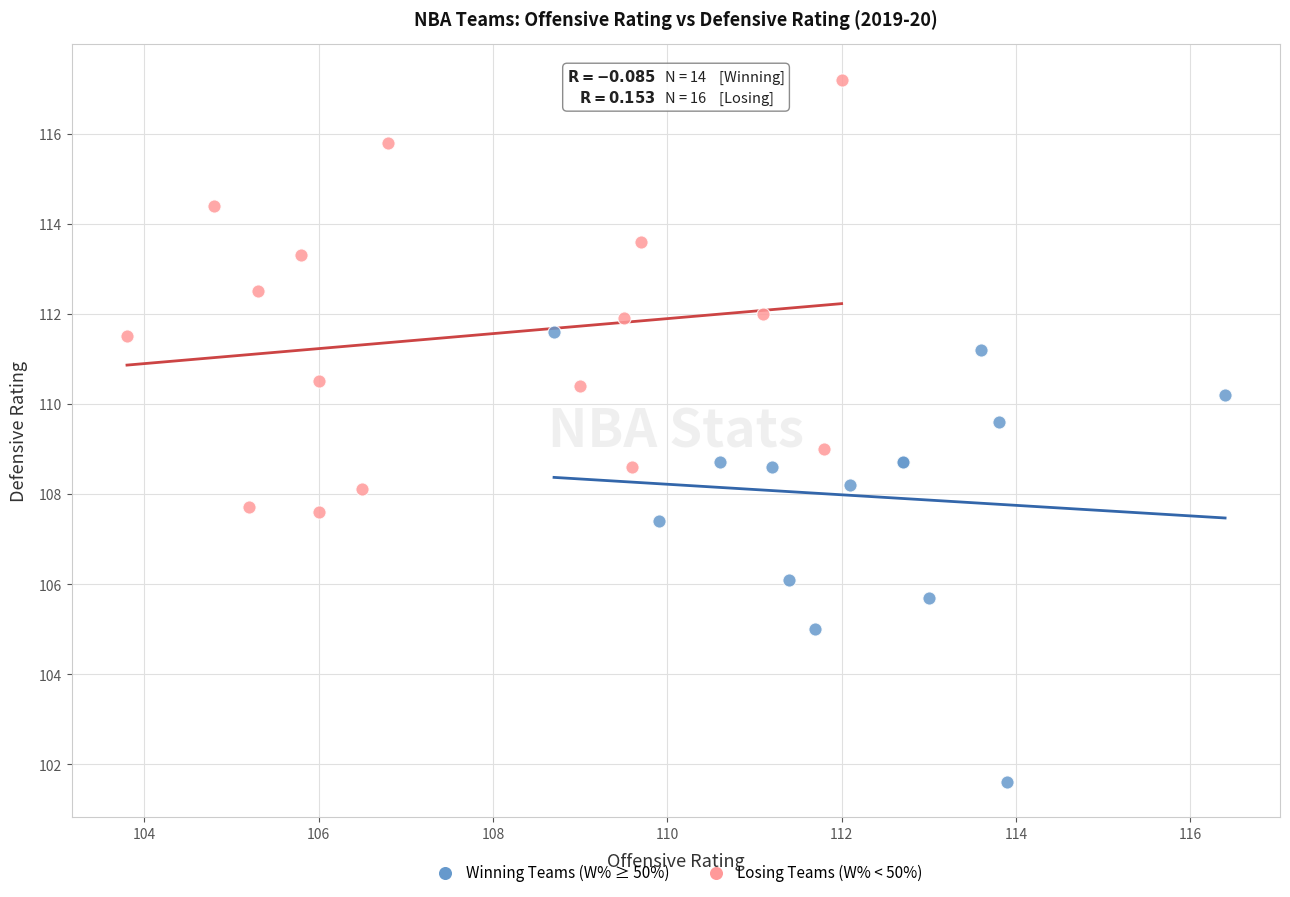

Which series reaches the maximum Y coordinate?

Losing Teams (W% < 50%)